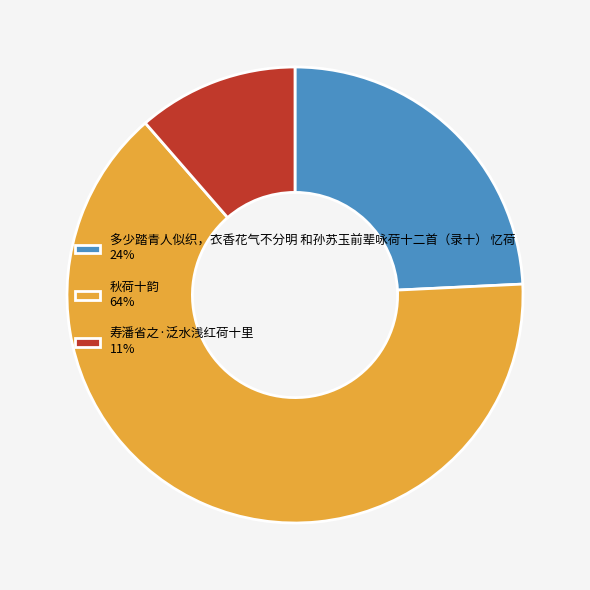

The 多少踏青人似织，衣香花气不分明 和孙苏玉前辈咏荷十二首（录十） 忆荷 24% slice represents 24% of the pie. True or false?

True